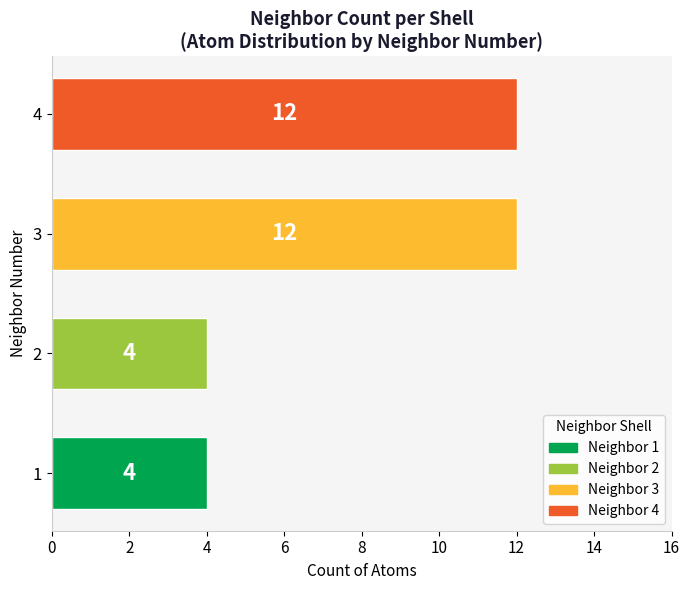

What is the sum of all values?

32